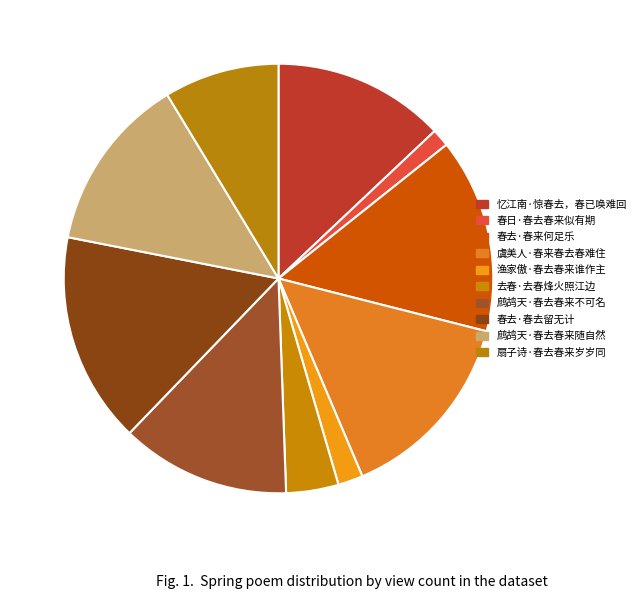

How much of the chart is everything except 虞美人·春来春去春难住?

85.3%